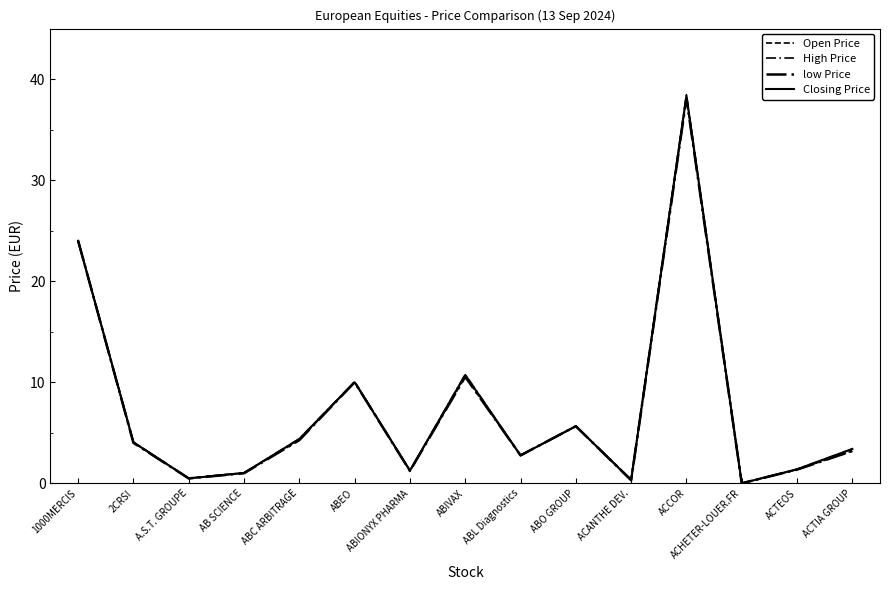

Does the chart display data point markers on the line(s)?

No